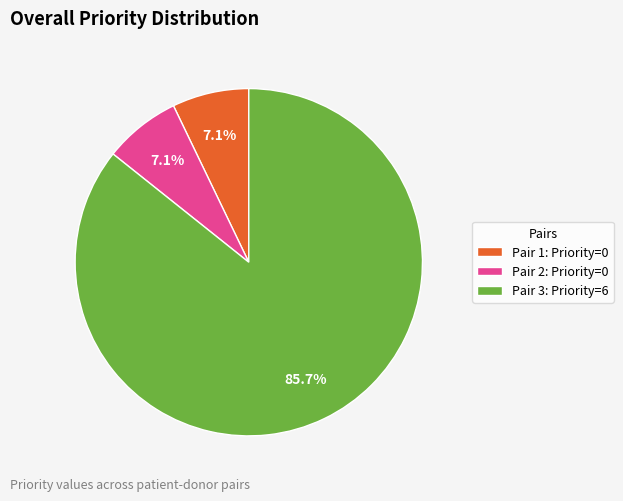

Which slice represents more than half of the pie?

Pair 3: Priority=6